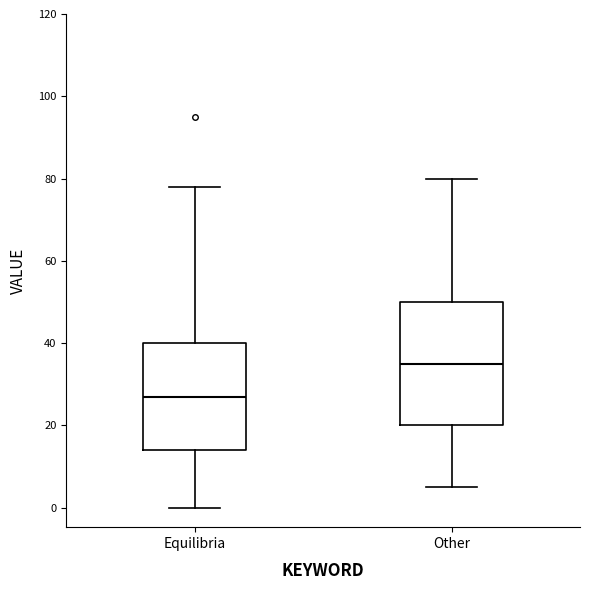

Reading left to right, read every box against the y-axis: the position of its median line, the range the box covers, and the ends of its whiskers. The values are not printed on the chart, so give them approximately, as read against the axis.

Equilibria: median 28, box 14 to 40, whiskers 0 to 78
Other: median 36, box 20 to 50, whiskers 6 to 80